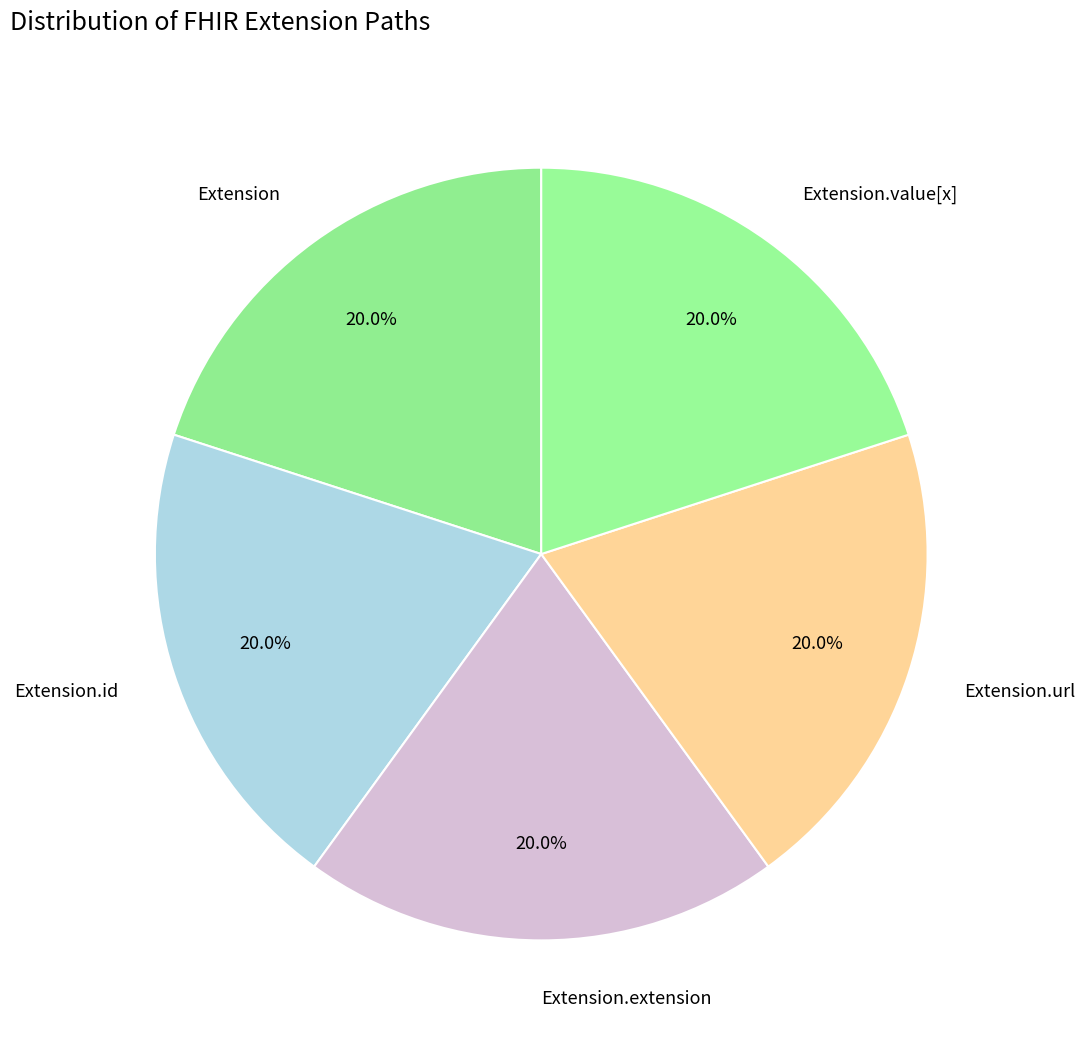

To the nearest percent, what is the difference between the largest and smallest slice percentages?

0%